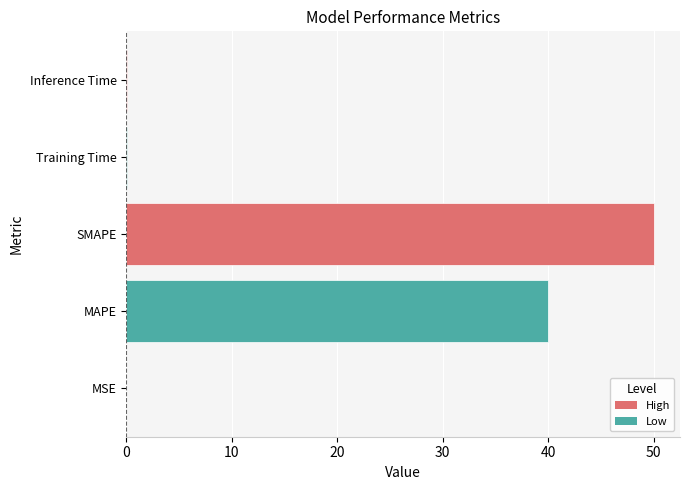

What is the maximum value shown in the chart?

50.0